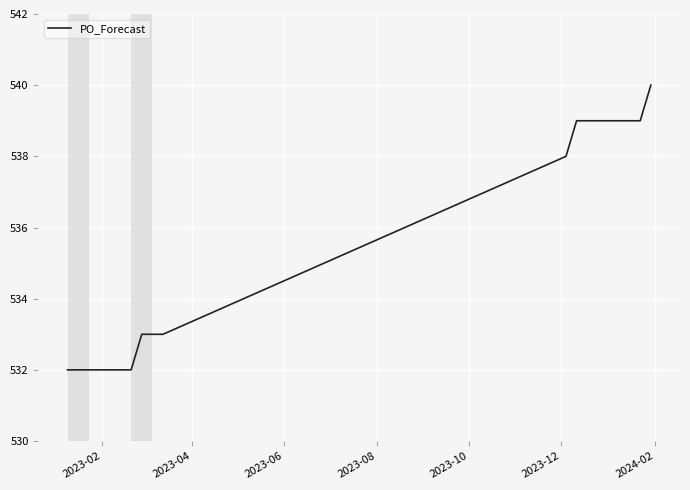

Reading right to left, transcribe all the data shown in this chart.

540	539	539	539	539	539	539	539	538	533	533	533	532	532	532	532	532	532